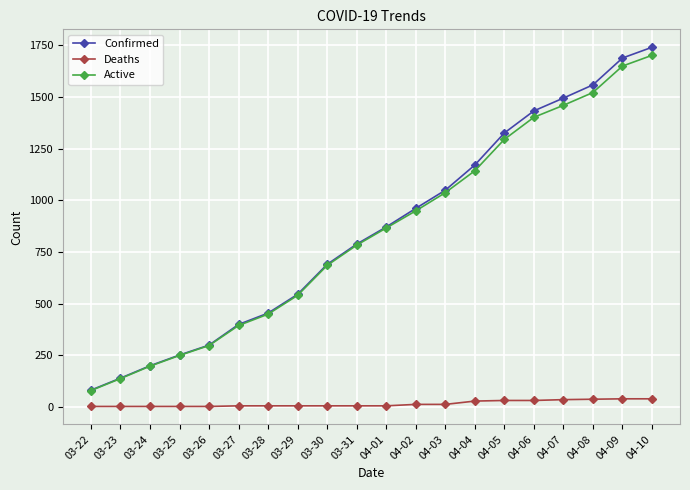

What is the value of the Active point at the 18th from the left?

1522